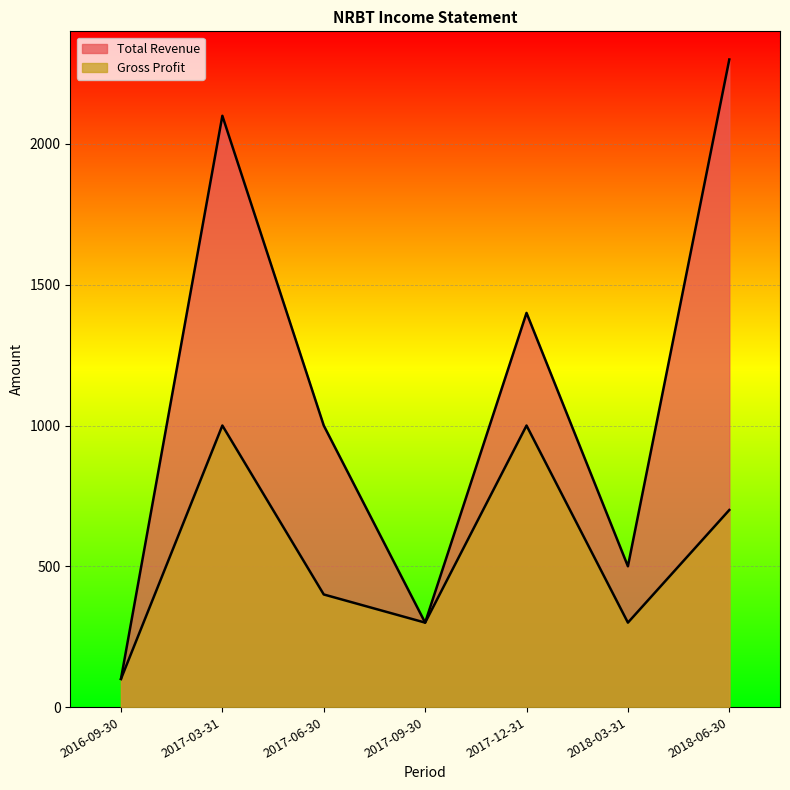

Where does the Total Revenue series first go above 1000?

2017-03-31